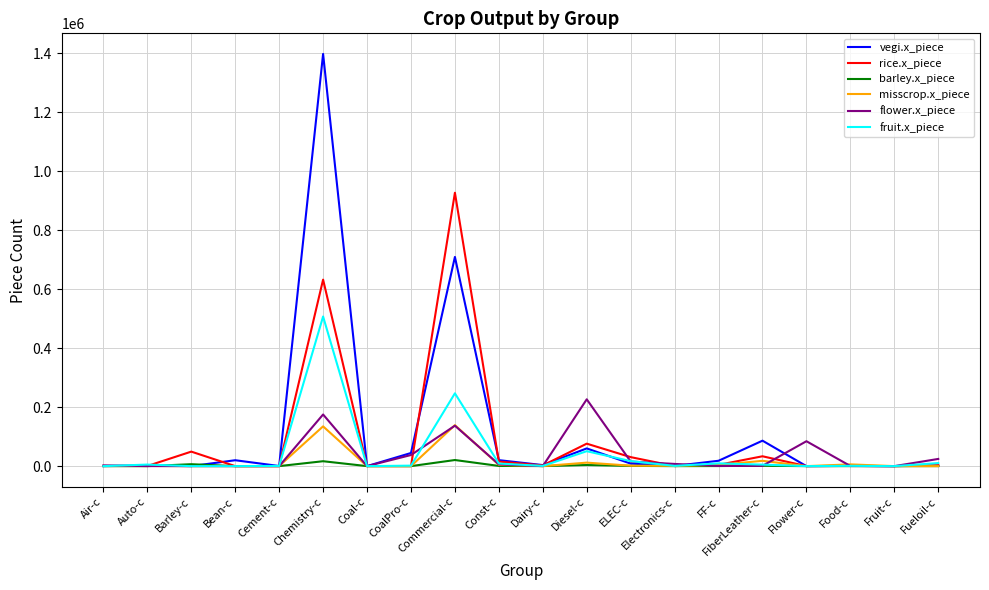

What is the difference between the maximum and minimum values in the rice.x_piece series?

927466.5